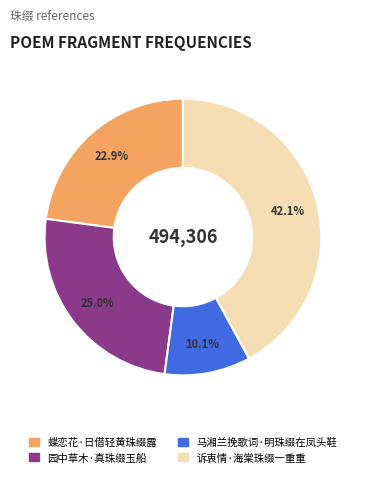

Is it true that 诉衷情·海棠珠缀一重重 is 49% of the pie?

False